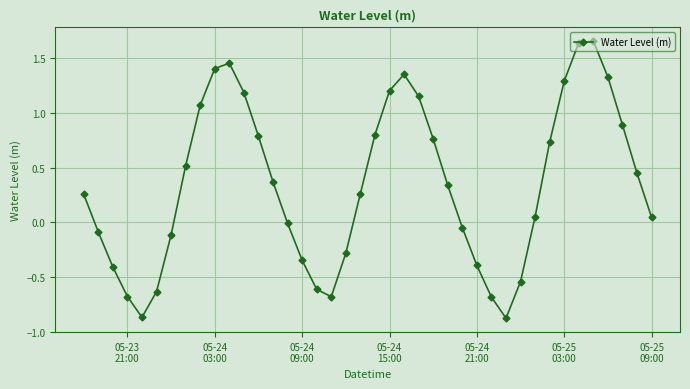

What is the difference between the second highest and minimum values?

2.5